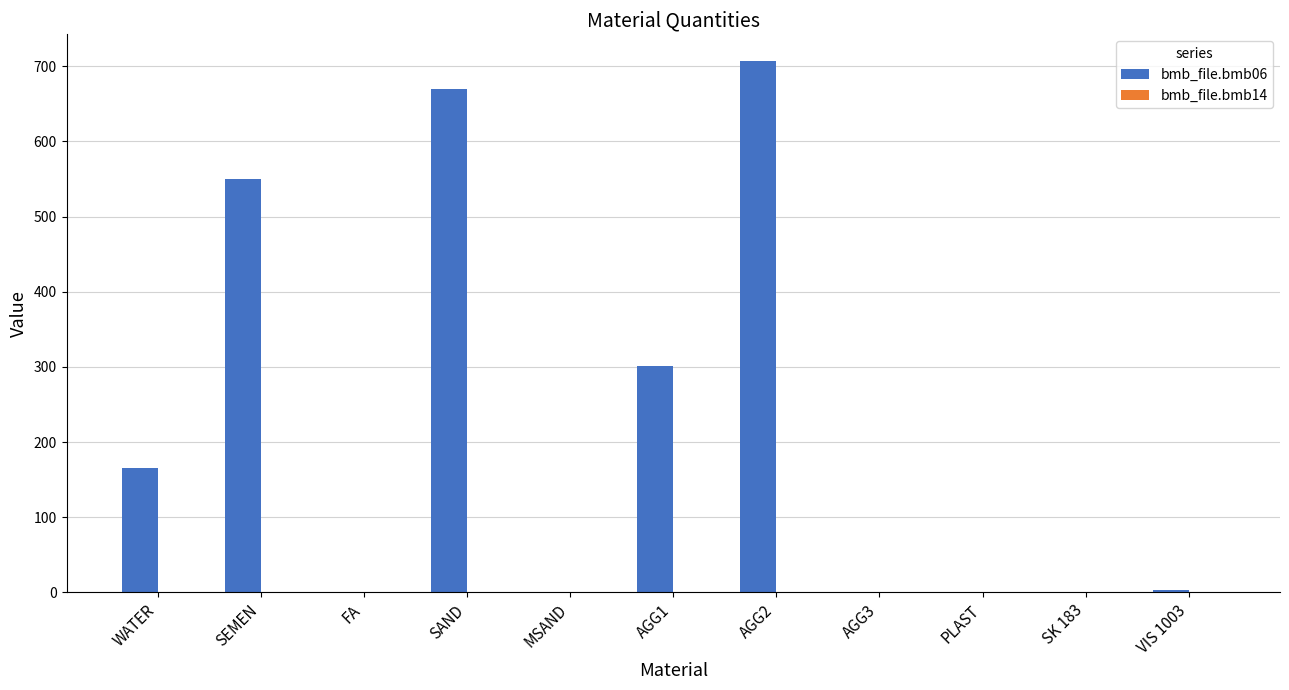

What is the spread (max minus min) of values at MSAND?

1.0